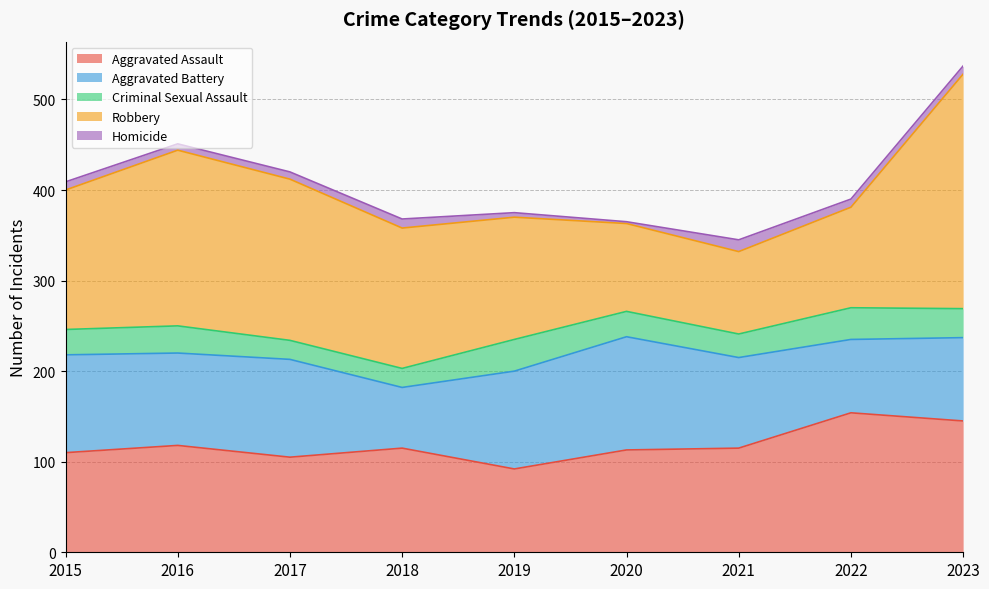

How many interior local peaks does the Aggravated Assault series have?

3